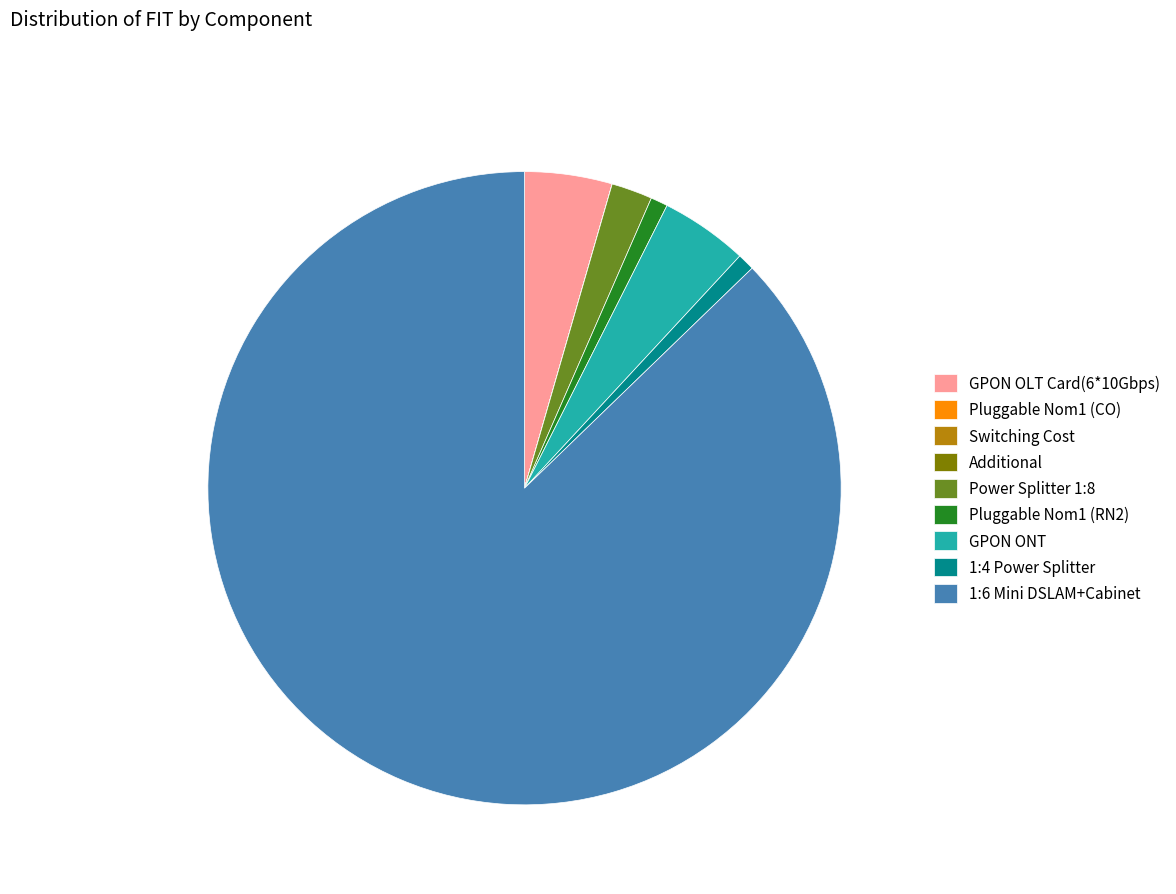

Which has a higher value, 1:4 Power Splitter or Power Splitter 1:8?

Power Splitter 1:8